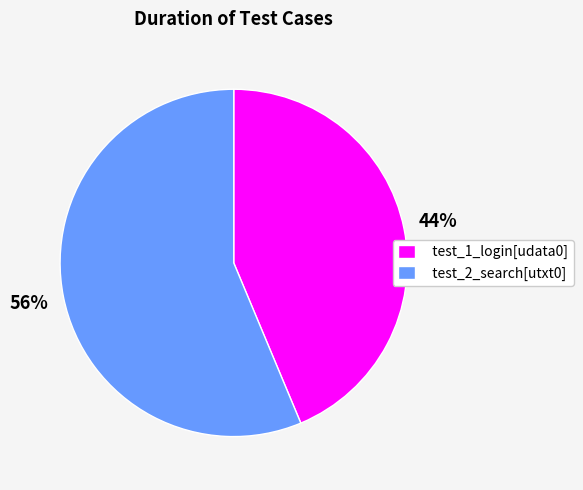

How many slices are in this pie chart?

2